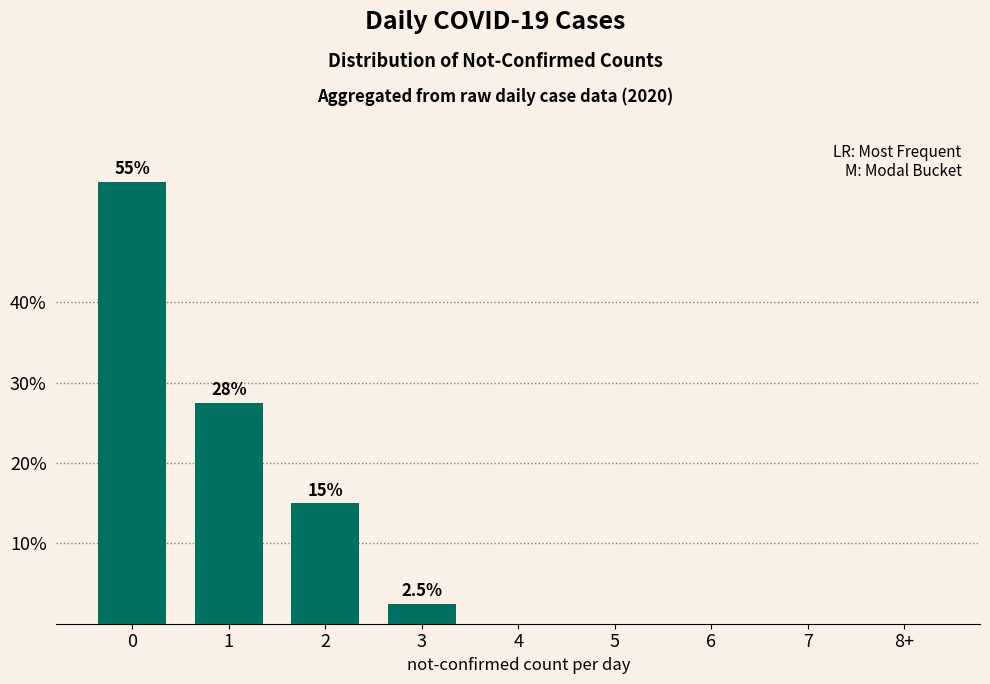

Count the number of categories in the chart.

9